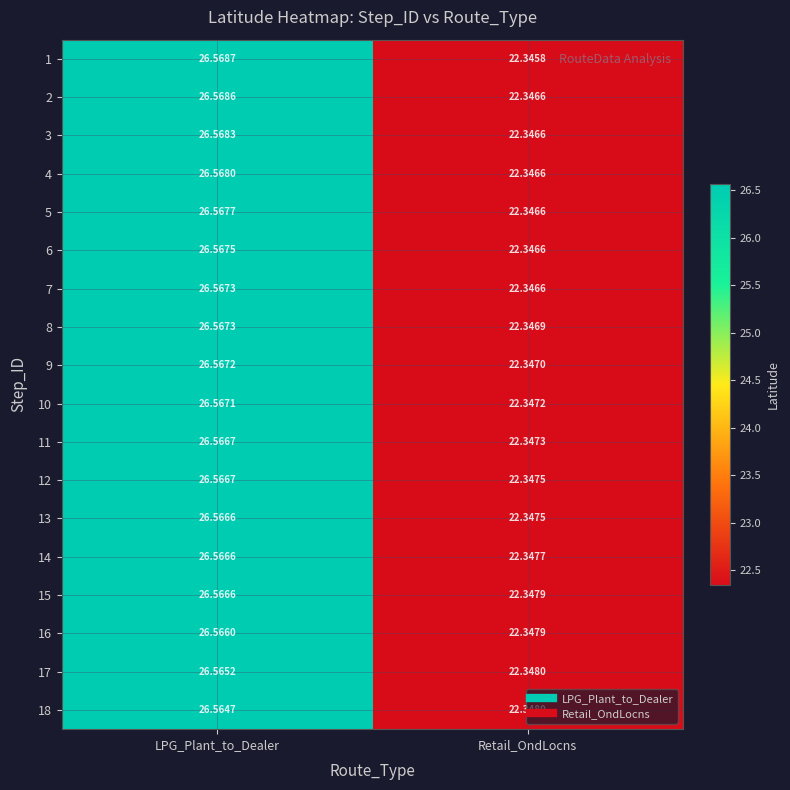

At which category is the sum across all series the highest?

LPG_Plant_to_Dealer